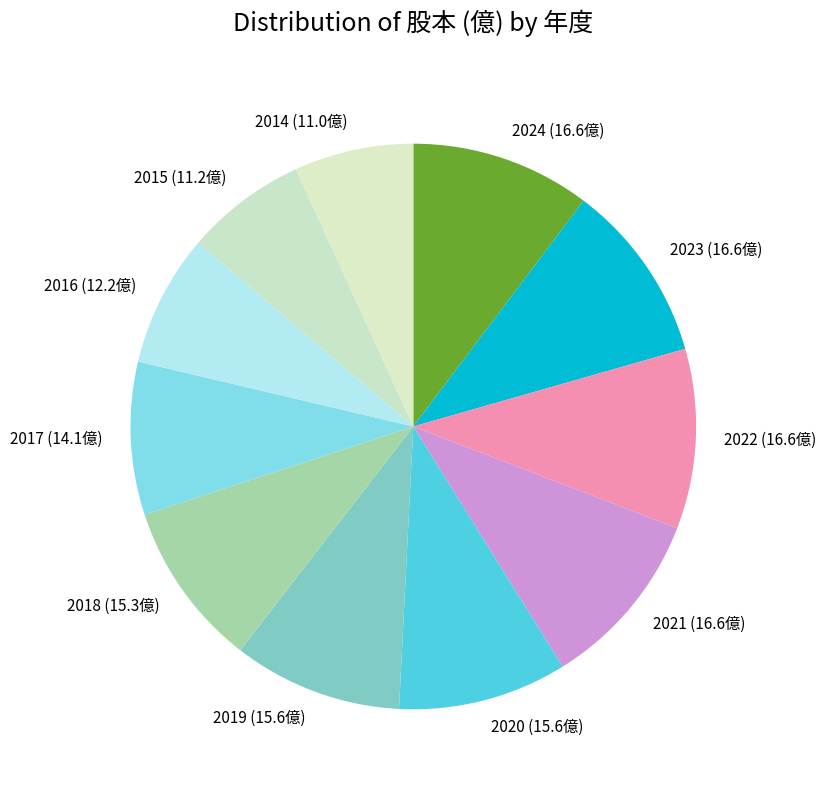

What is the ratio of the value at 2018 to the value at 2014?

1.4